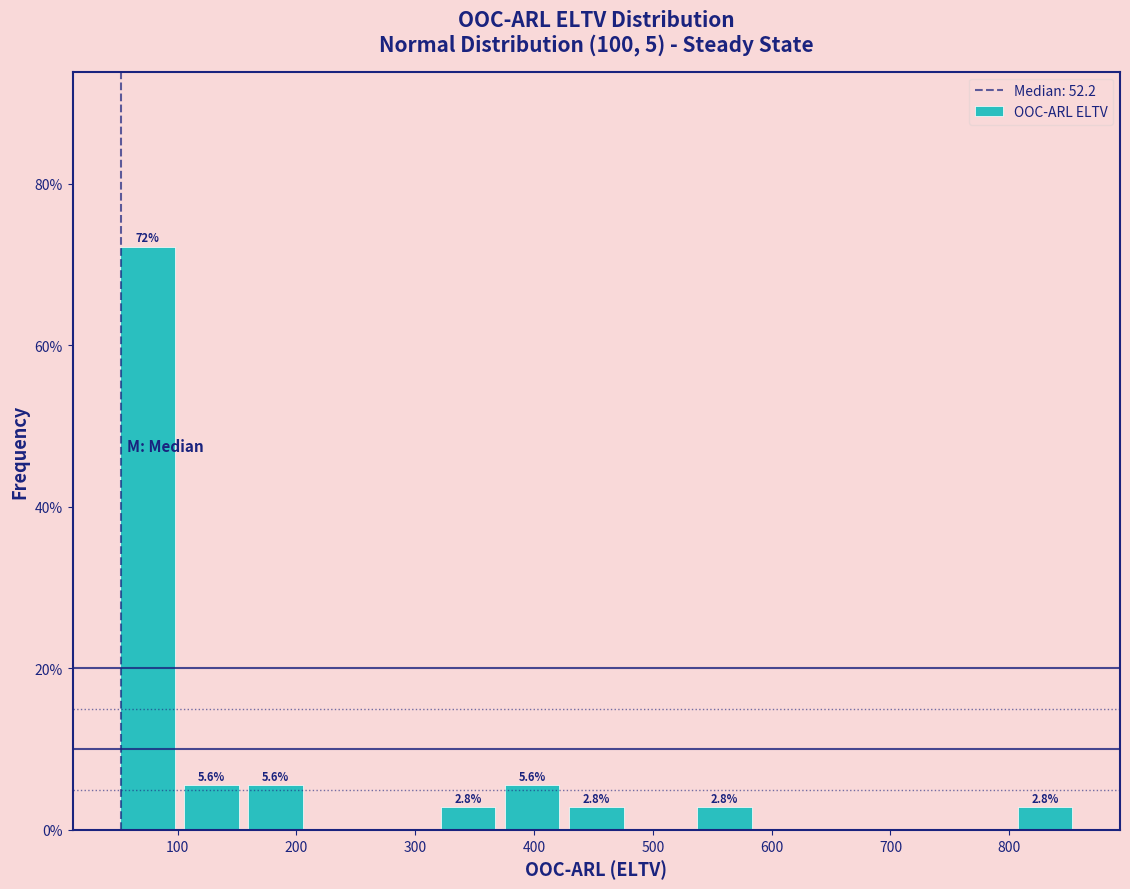

Over which range of the x-axis is the bar tallest?

50 to 100